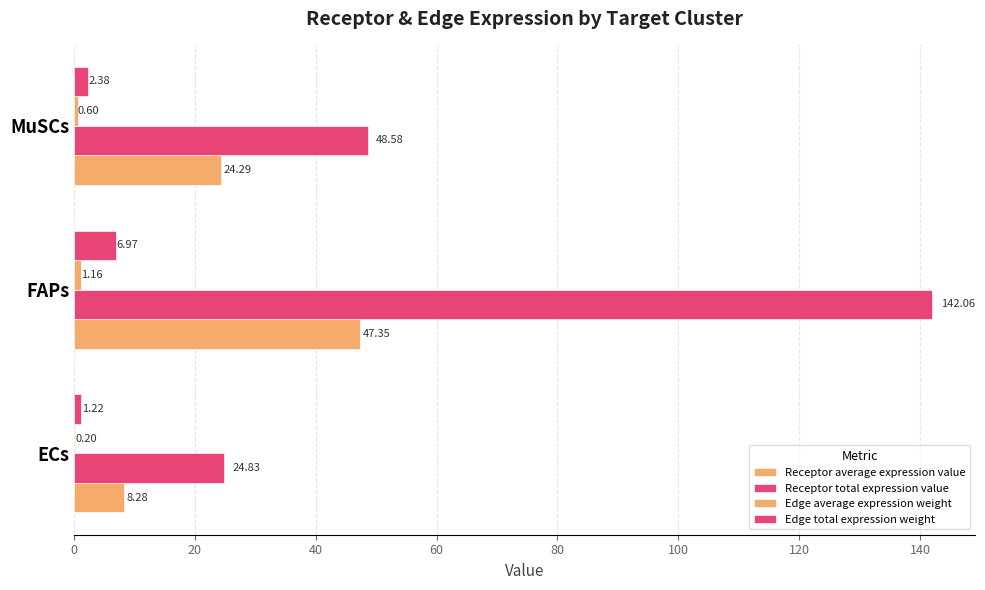

What is the greatest value displayed?

142.1